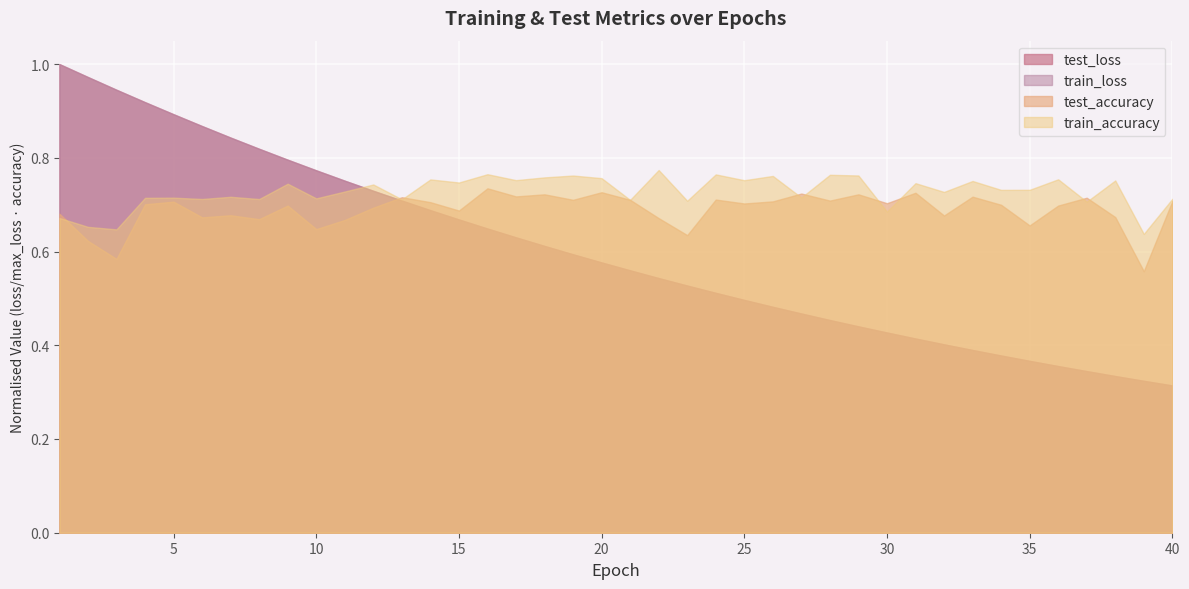

How many lines are shown in the chart?

4